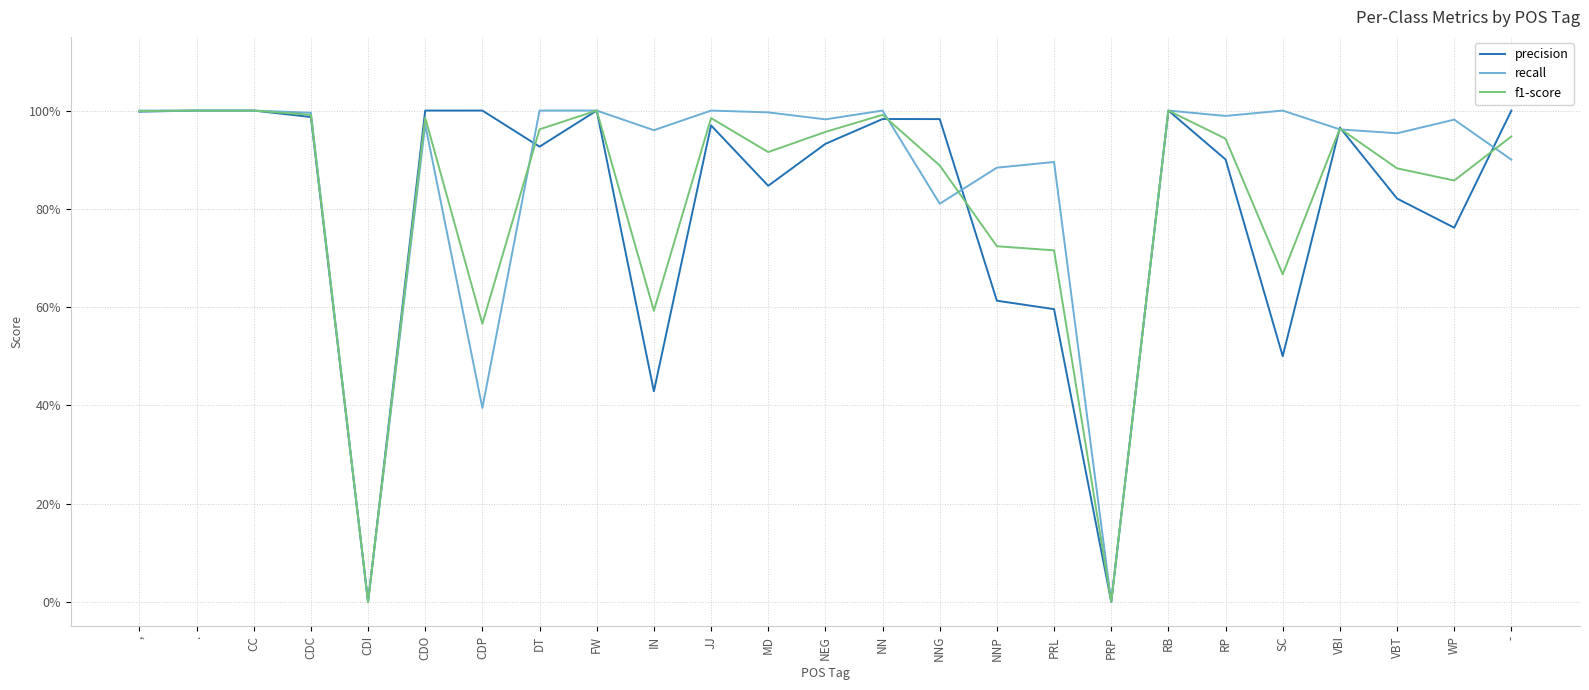

Is this an area chart (filled region under the line)?

No